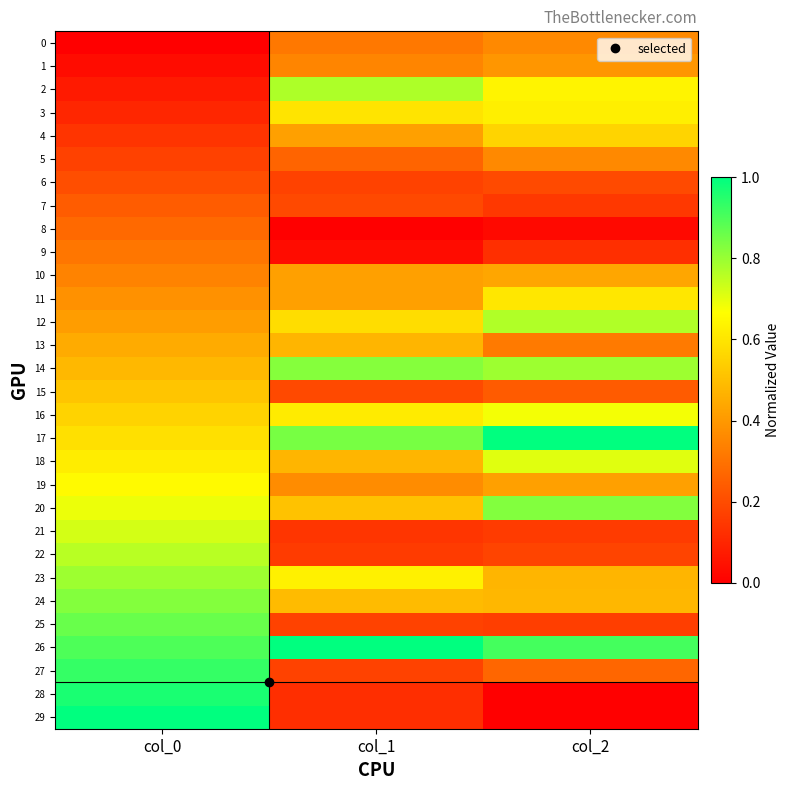

Which series has the largest range (max minus min)?

29